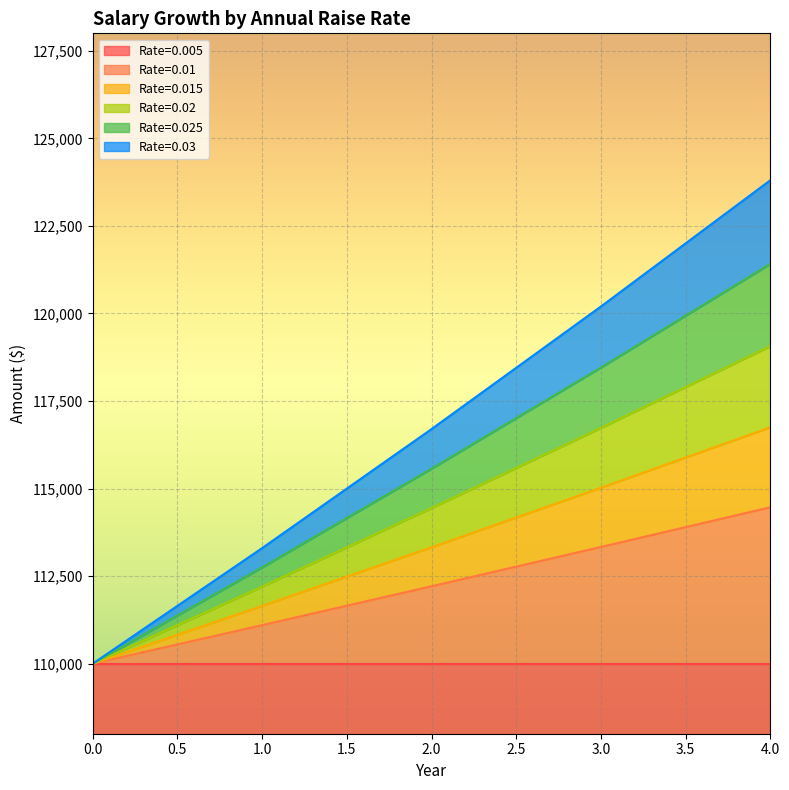

What is the total value across all series at 0.0?

110000.0